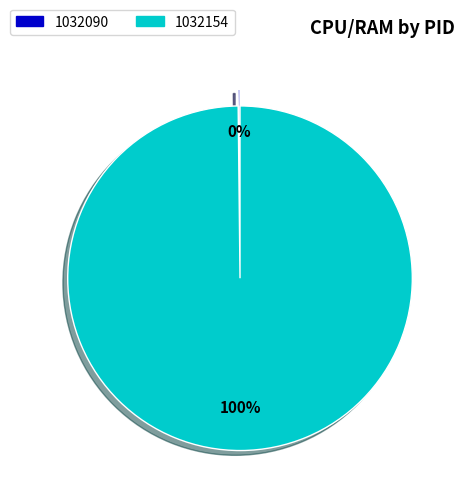

Which slice is the largest?

1032154